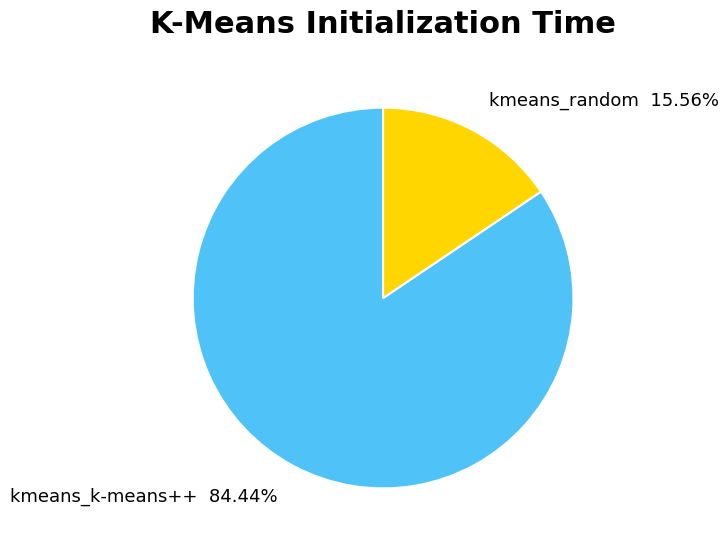

Is the sum of kmeans_k-means++ and kmeans_random greater than half?

Yes